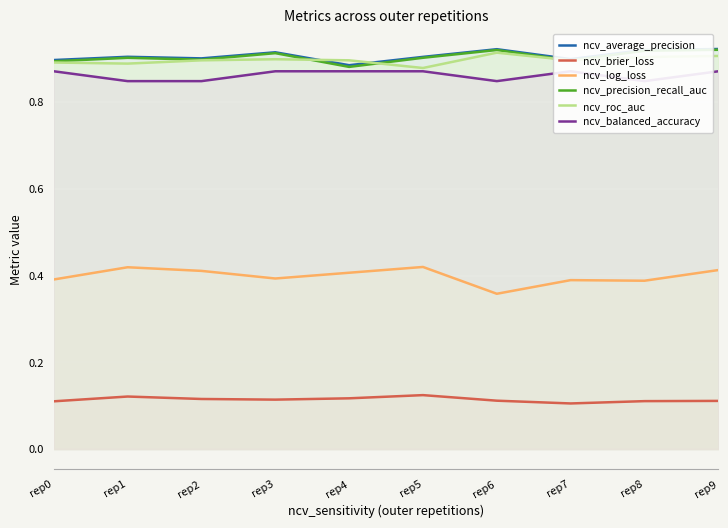

Which category has the highest value in the ncv_precision_recall_auc series?

rep9